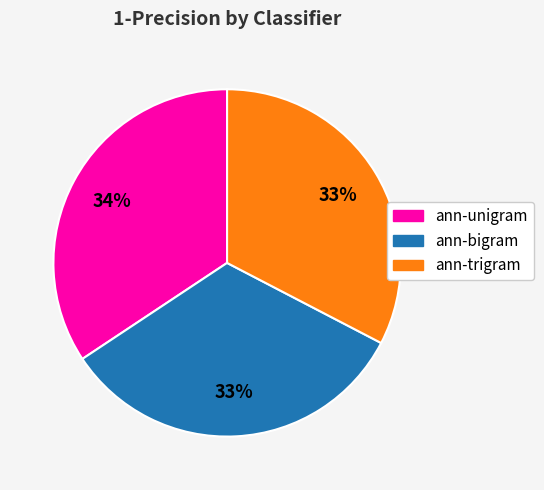

Is it true that ann-unigram is 34% of the pie?

True